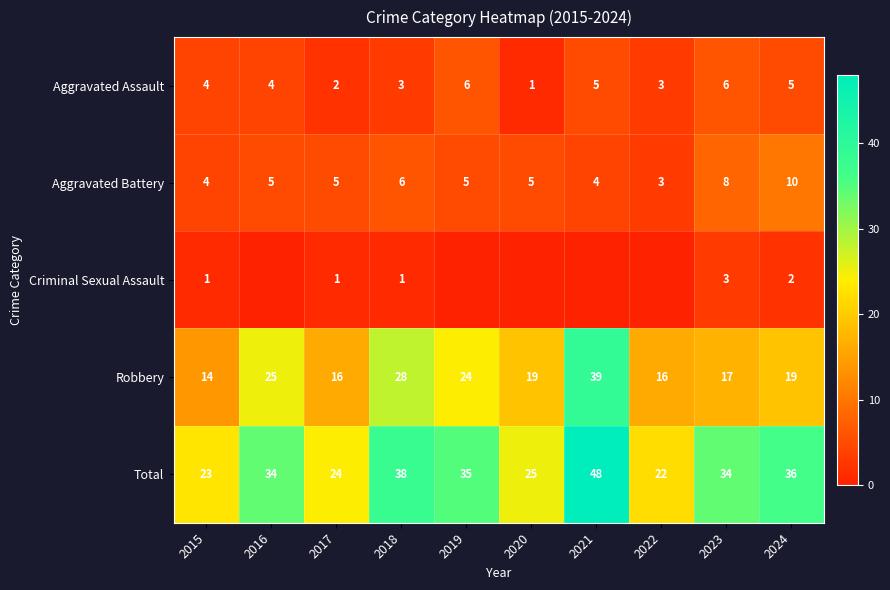

The value of Total at 2016 is 49. True or false?

False